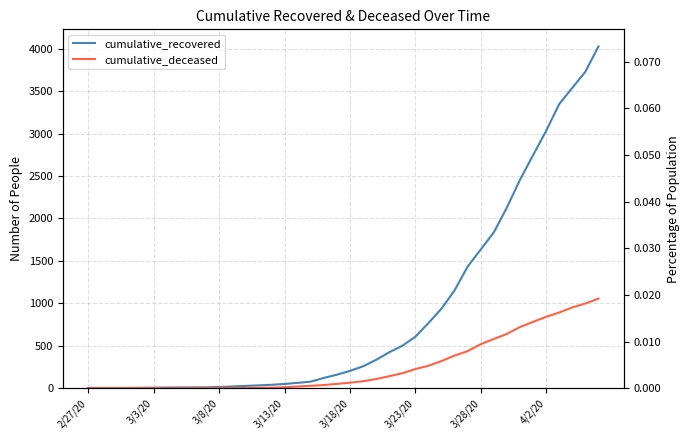

What is the value of the cumulative_recovered point at the 9th from the left?

9